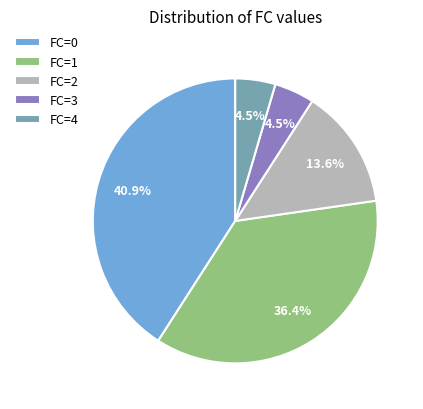

To the nearest percent, what is the average slice percentage?

20%